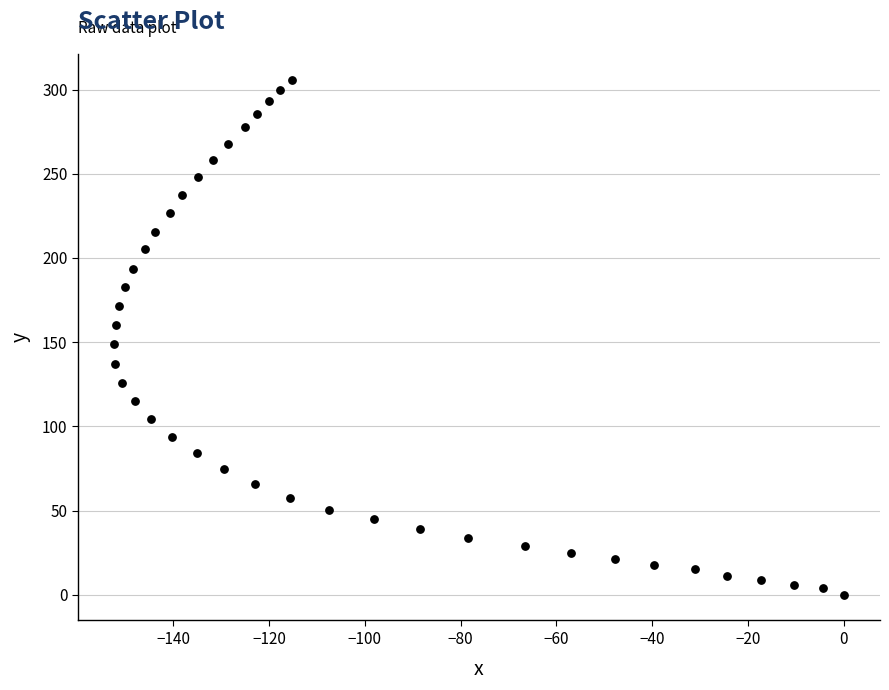

What is the range of X values (max minus min)?

152.3